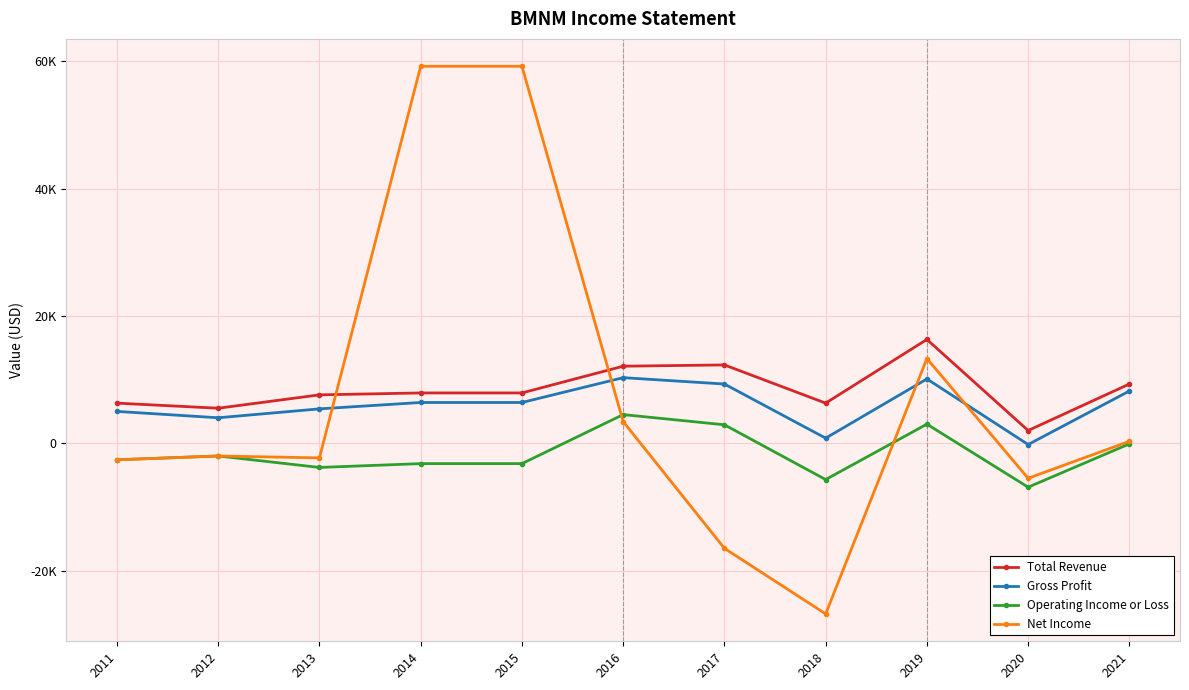

The value of Operating Income or Loss at 2011 is -750. True or false?

False